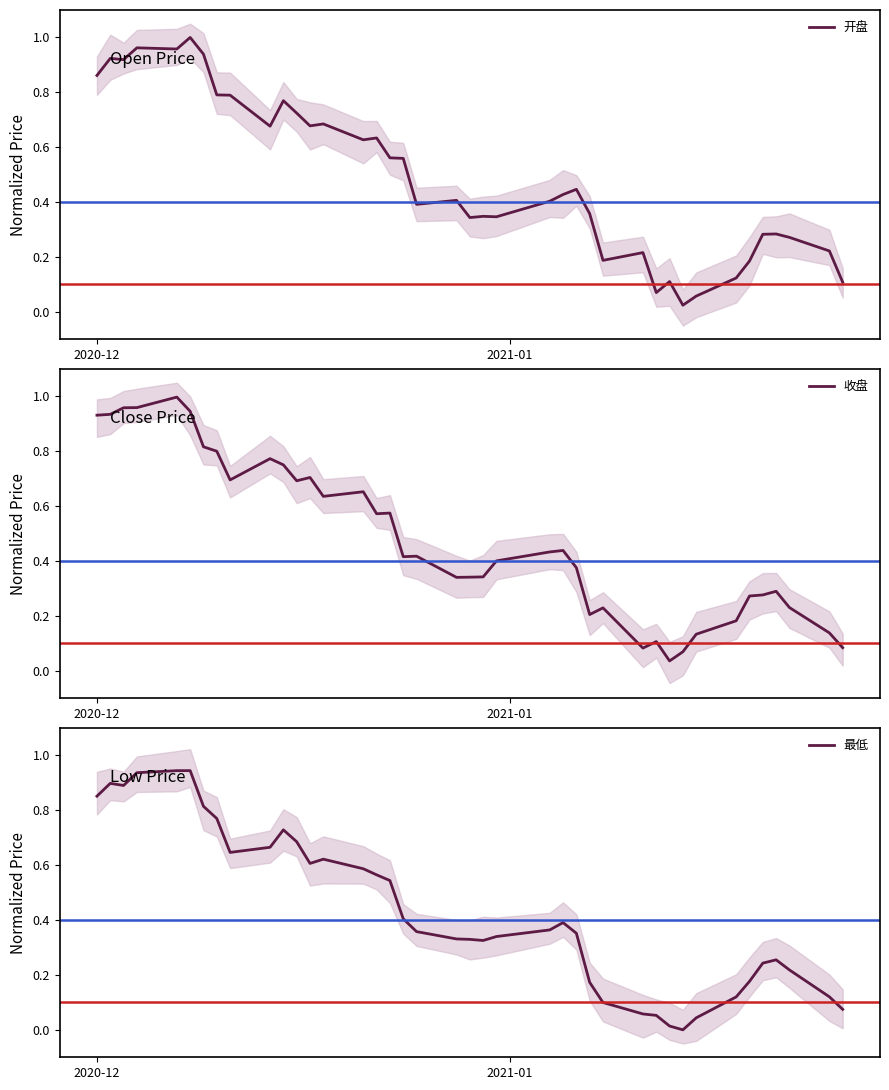

What is the sum of all 最低 values?

17.5